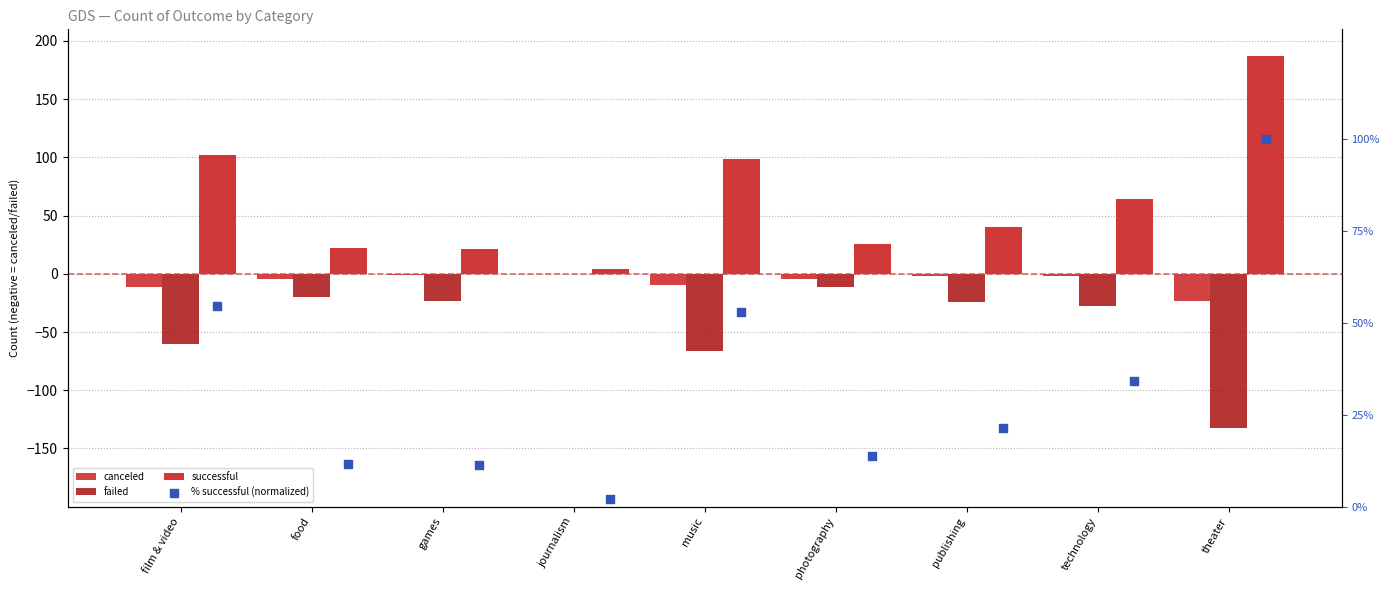

Which series has the widest spread of Y values?

successful